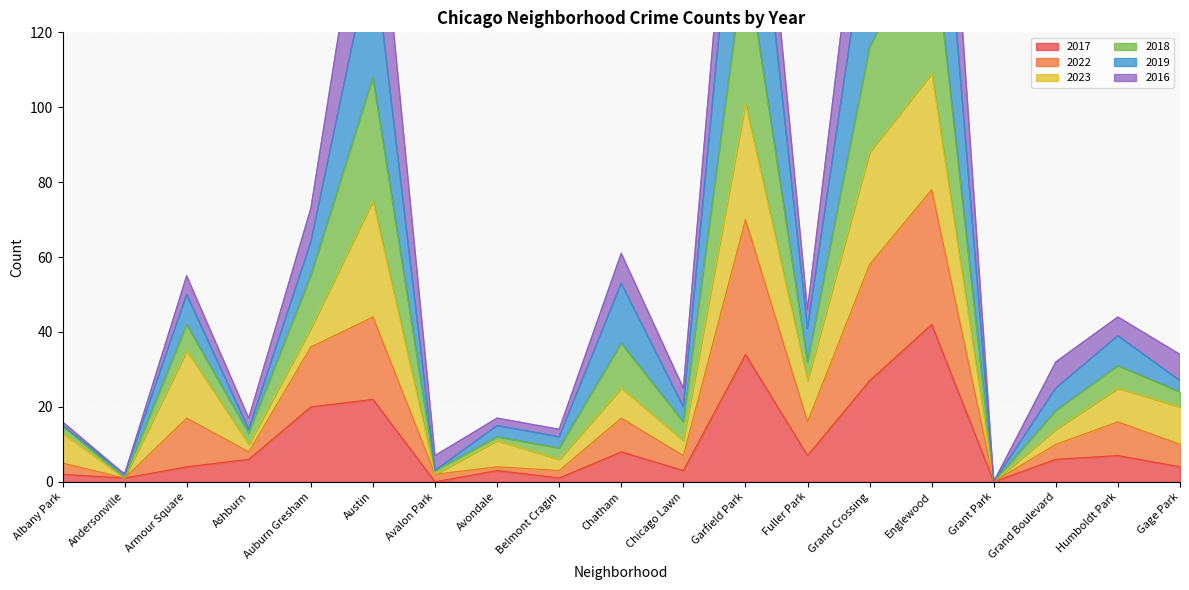

How many interior local valleys does the 2019 series have?

7